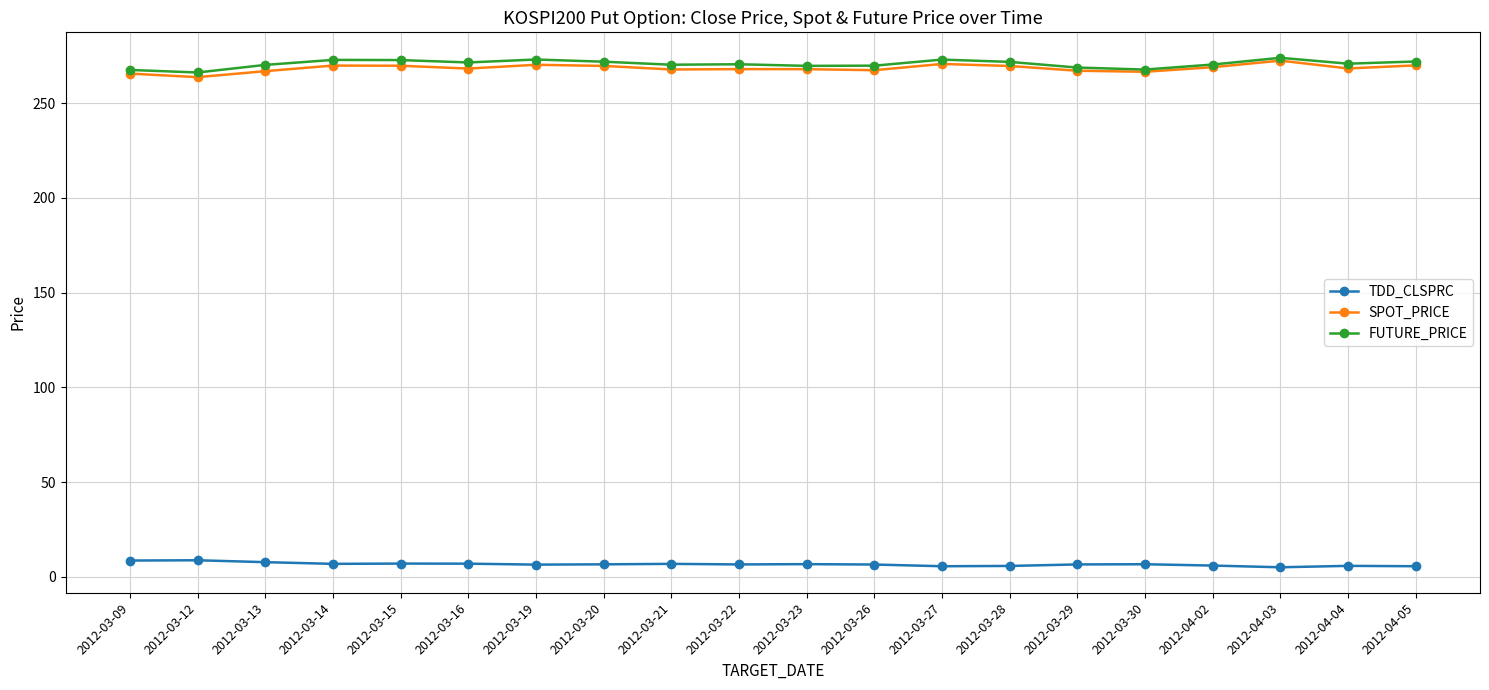

At how many categories does at least one series exceed 69?

20